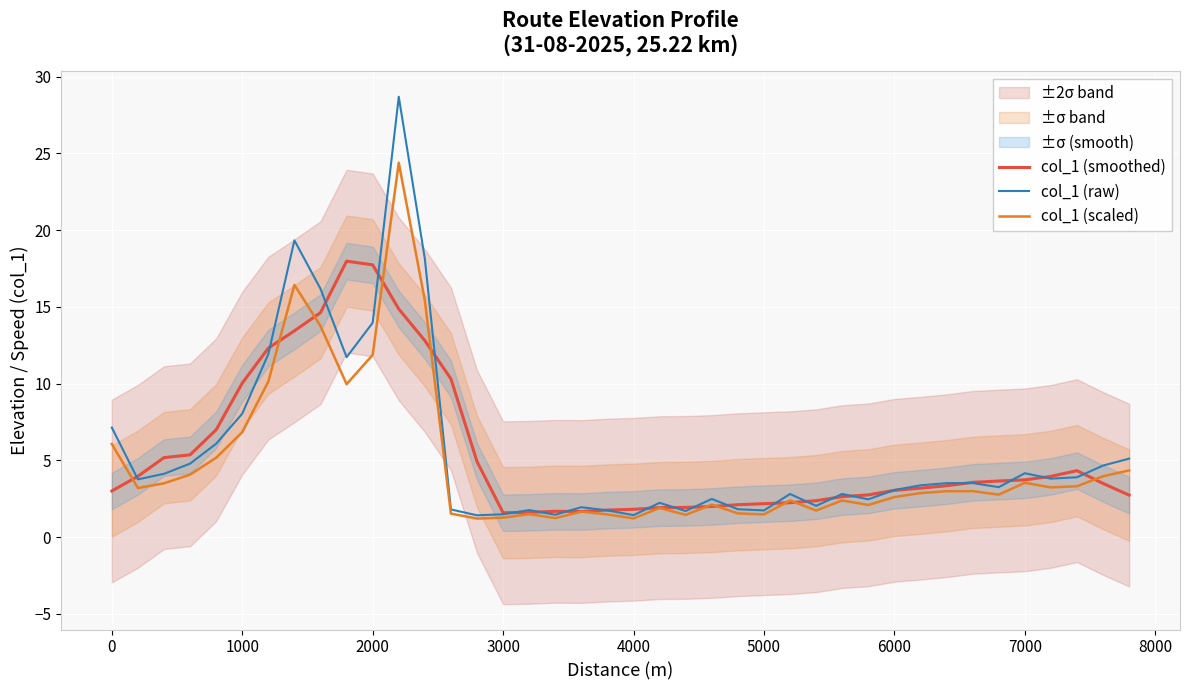

The col_1 (scaled) series shows 2.6 at 6000. True or false?

True